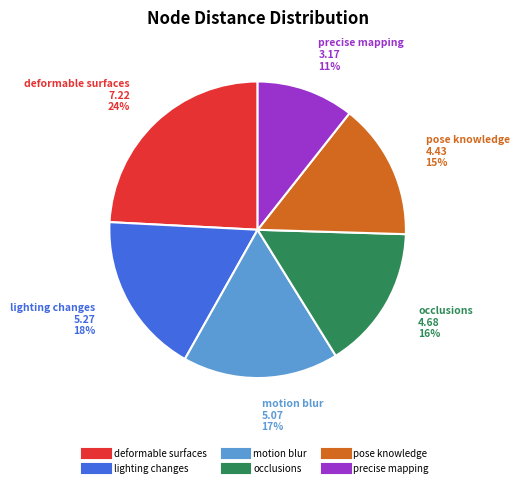

Does any single category account for the majority?

No